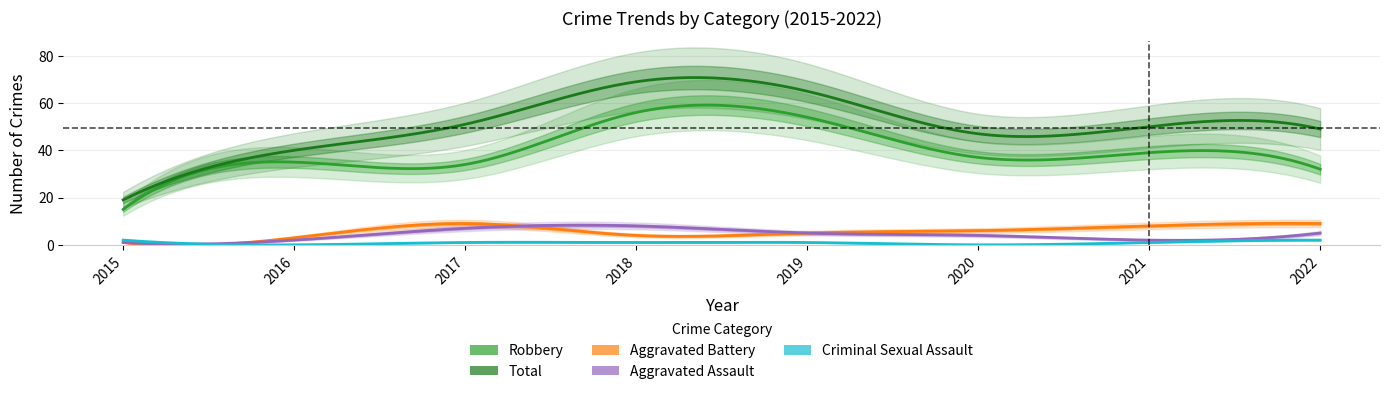

The value of Aggravated Assault at 2022 is 7. True or false?

False